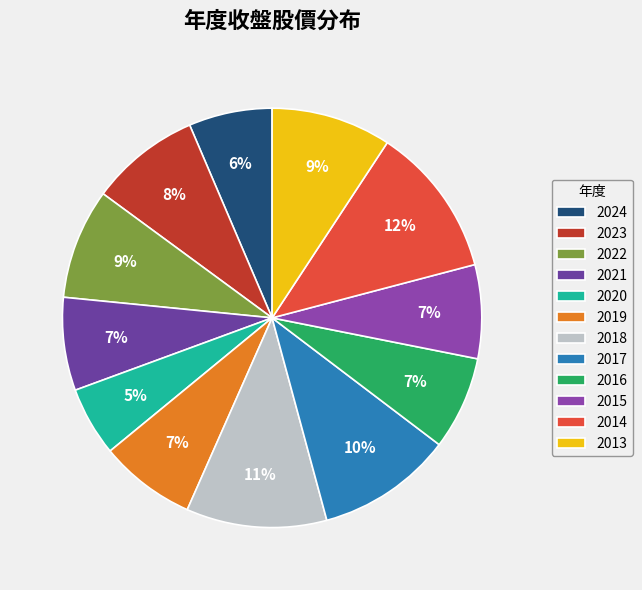

Is there a majority slice in this chart?

No